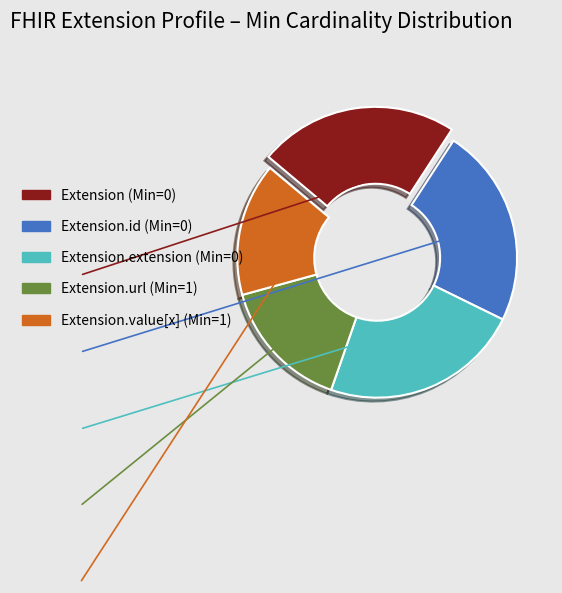

Is there any slice that represents more than half of the pie?

No